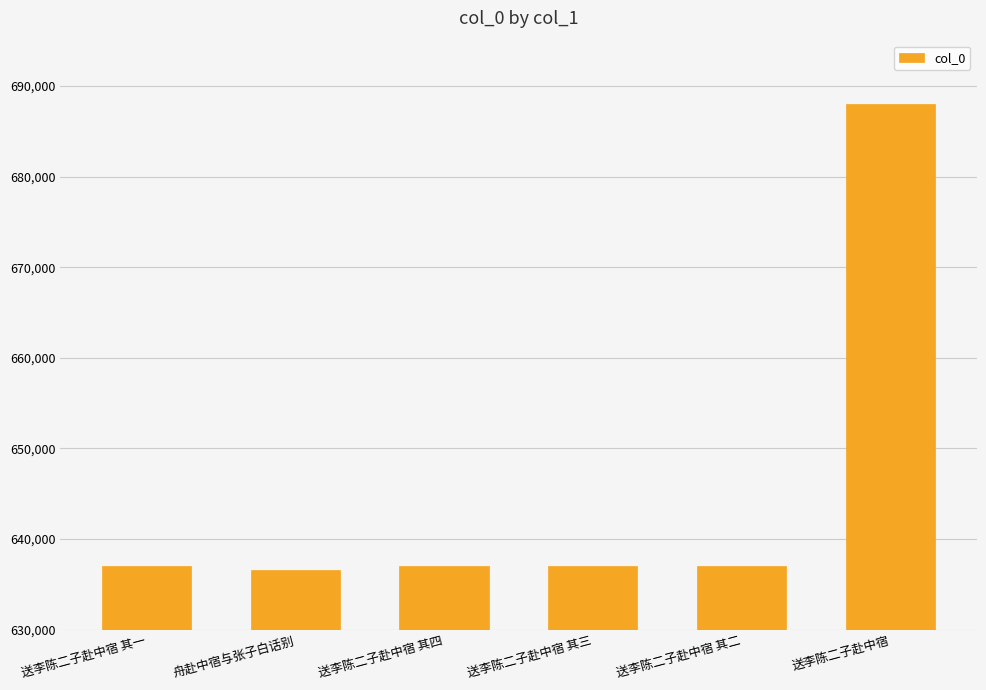

Approximately how many times larger is the value at 送李陈二子赴中宿 其四 compared to 送李陈二子赴中宿 其二?

1.0